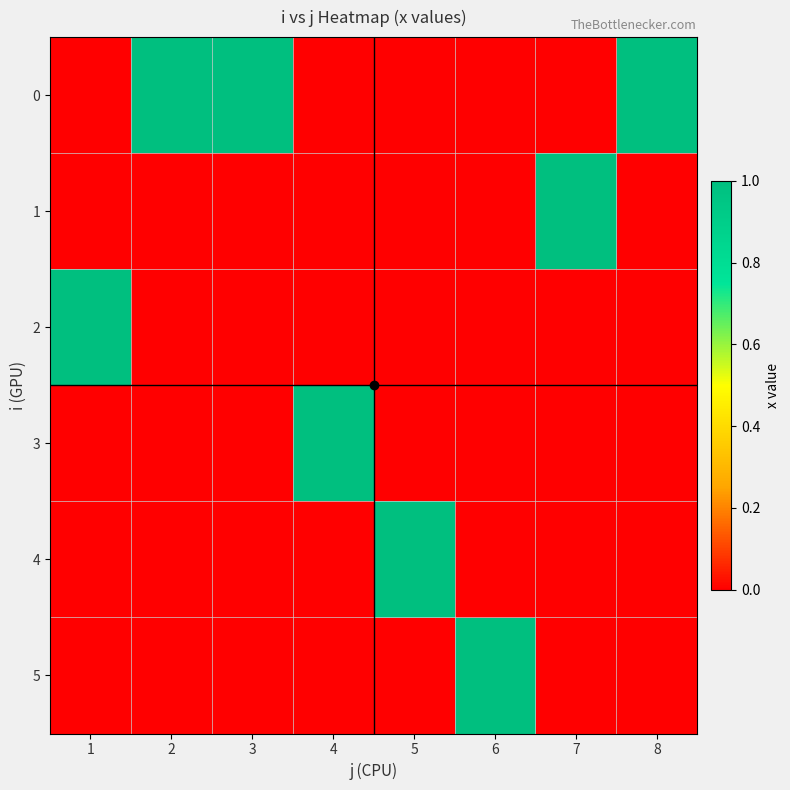

Reading left to right, list all the values displayed in this chart.

0: 1=0	2=1	3=1	4=0	5=0	6=0	7=0	8=1
1: 1=0	2=0	3=0	4=0	5=0	6=0	7=1	8=0
2: 1=1	2=0	3=0	4=0	5=0	6=0	7=0	8=0
3: 1=0	2=0	3=0	4=1	5=0	6=0	7=0	8=0
4: 1=0	2=0	3=0	4=0	5=1	6=0	7=0	8=0
5: 1=0	2=0	3=0	4=0	5=0	6=1	7=0	8=0